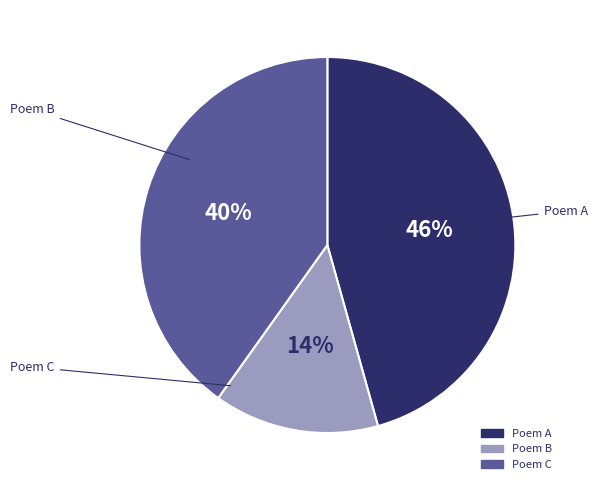

To the nearest percent, what is the average slice percentage?

33%